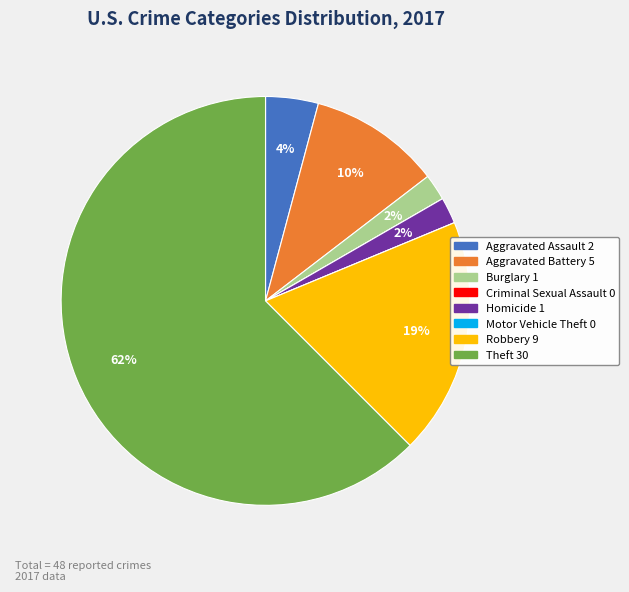

Is the sum of Aggravated Battery and Burglary greater than half?

No